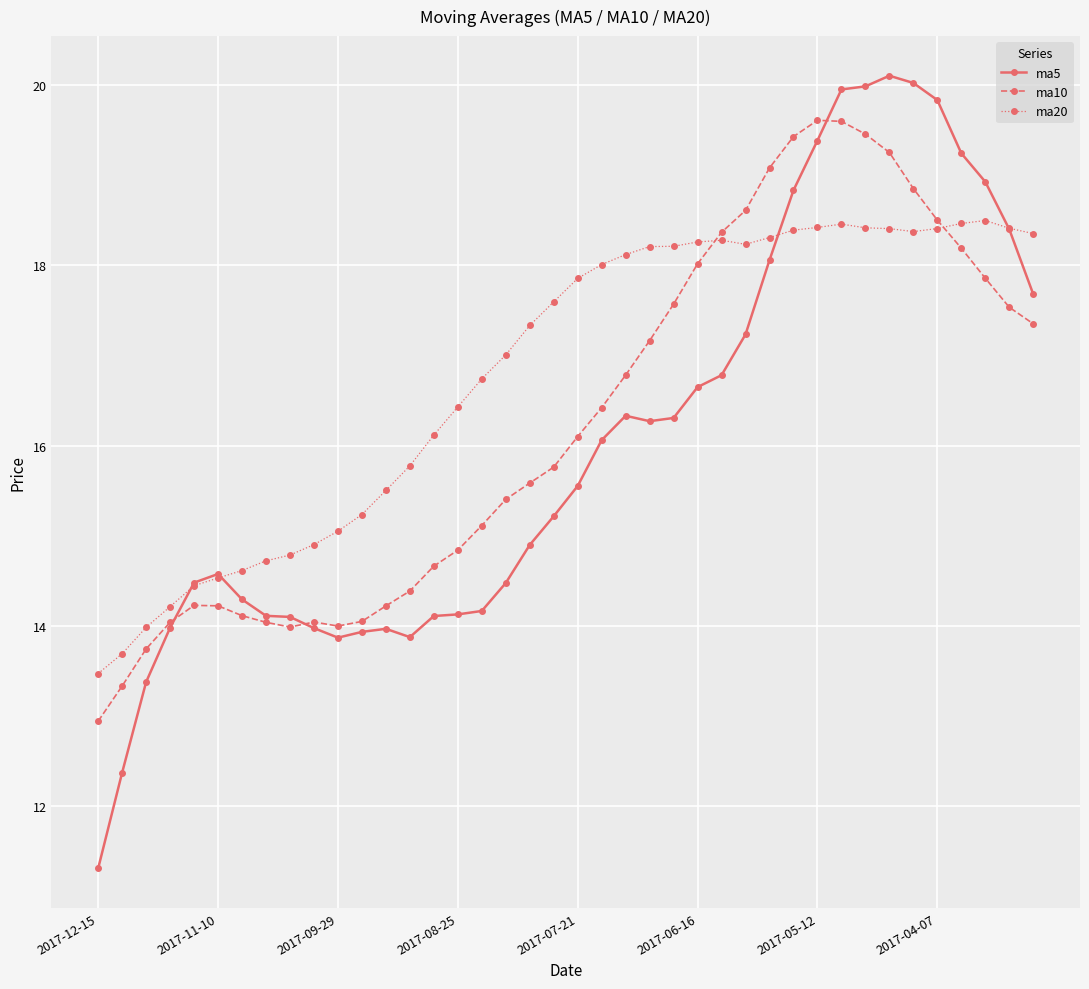

True or false: ma5 has more than 0 interior local peaks.

True